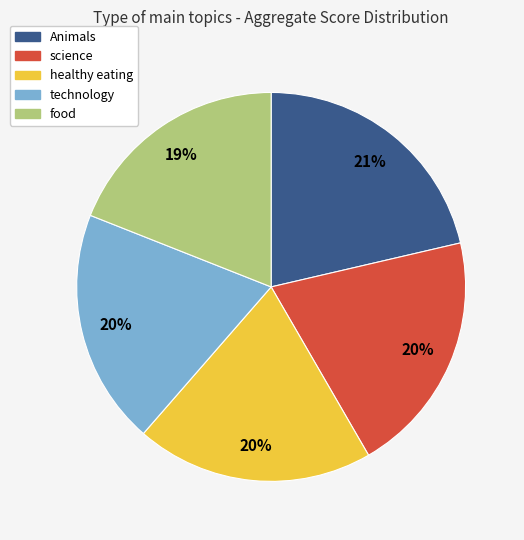

What is the ratio of the value at science to the value at technology?

1.0